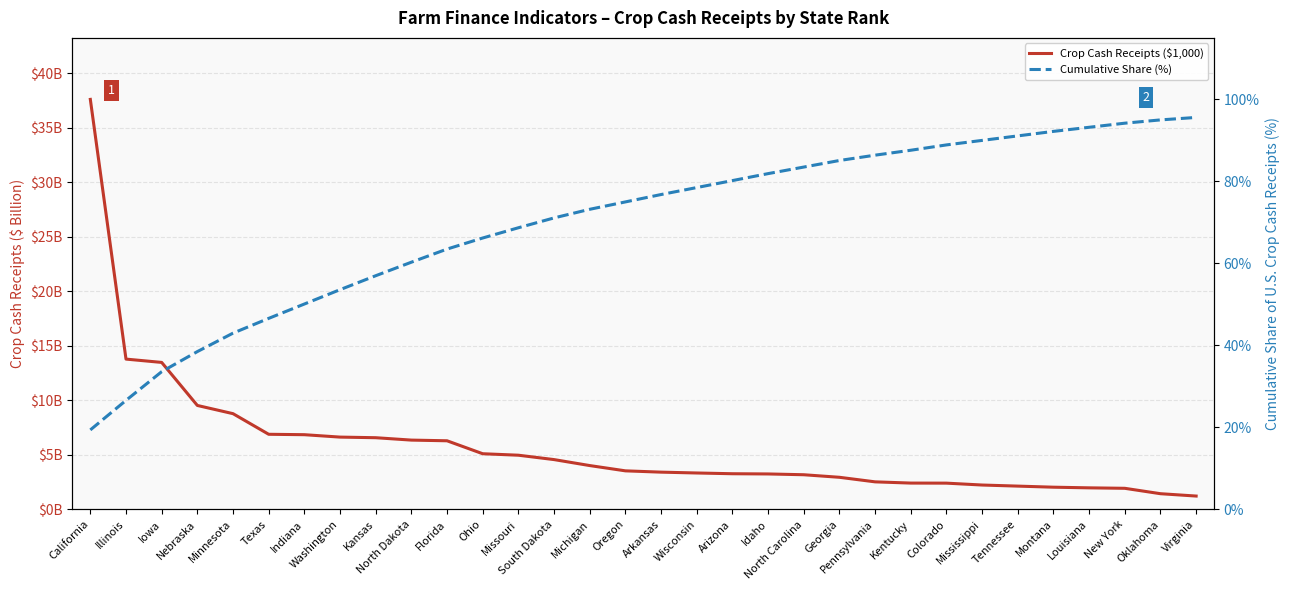

What is the difference between the Cumulative Share (%) values at Arkansas and Pennsylvania?

9.6